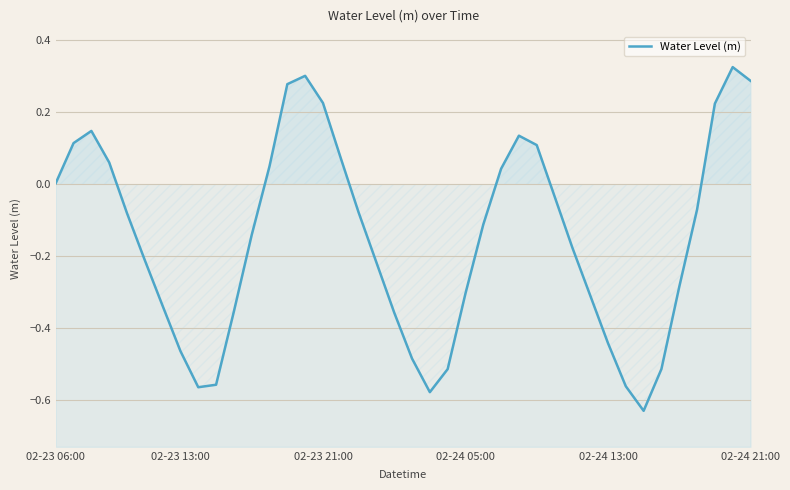

Which has a higher value, 18 or 34?

18